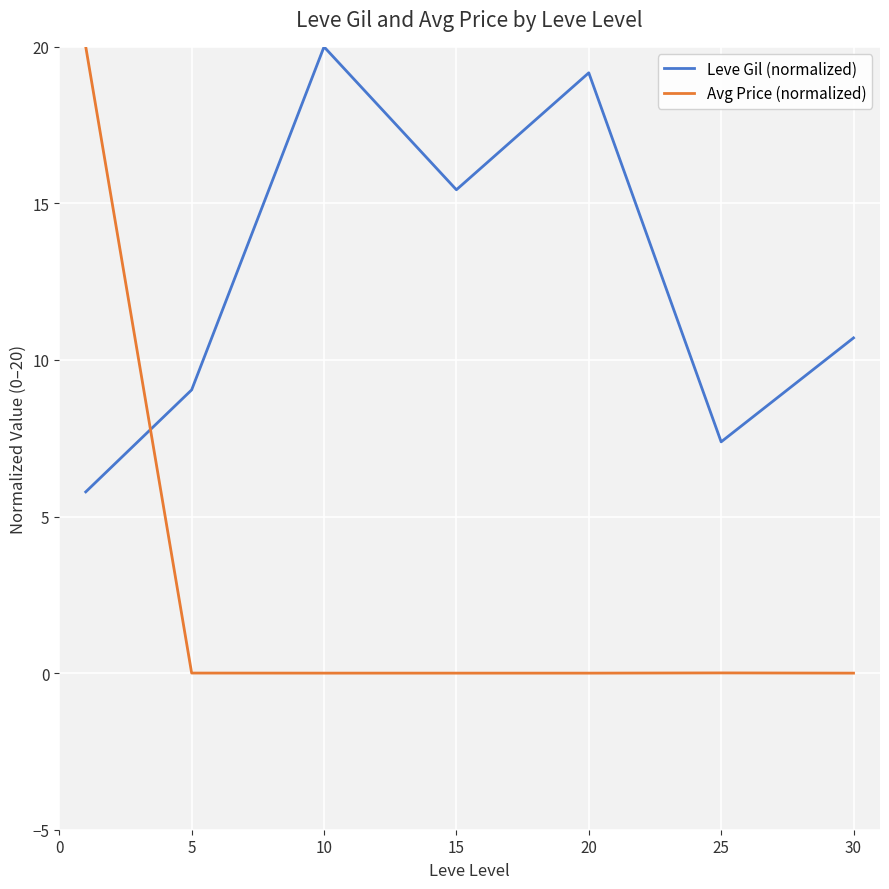

What is the maximum value shown in the chart?

20.0